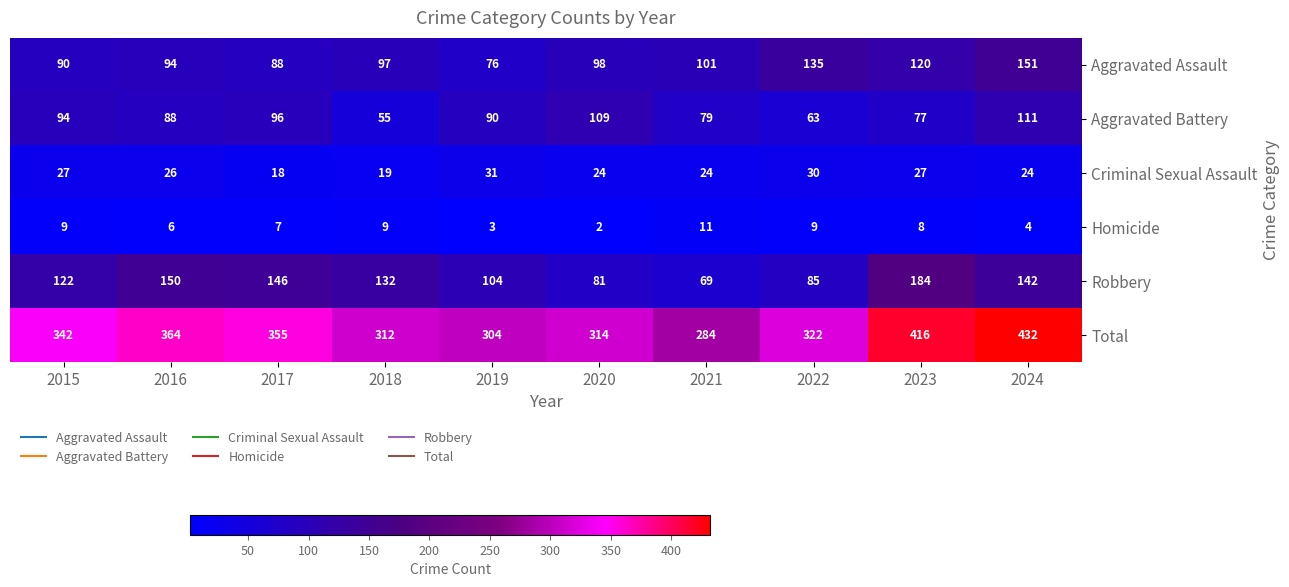

Which series has the largest range (max minus min)?

Total